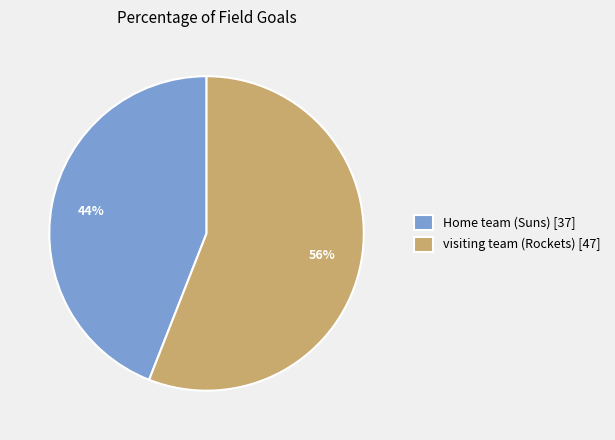

What percentage is the Home team (Suns) slice, to the nearest percent?

44%